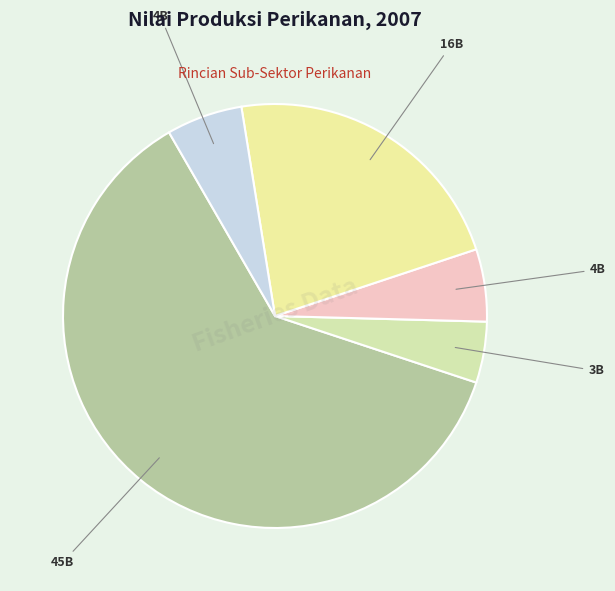

How many slices are in this pie chart?

5